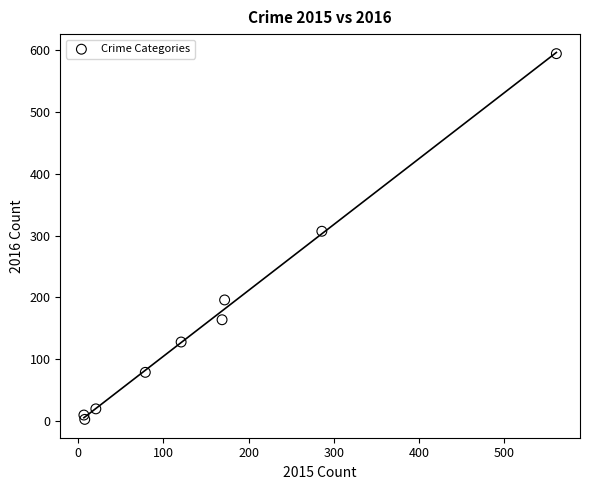

What is the range of Y values (max minus min)?

591